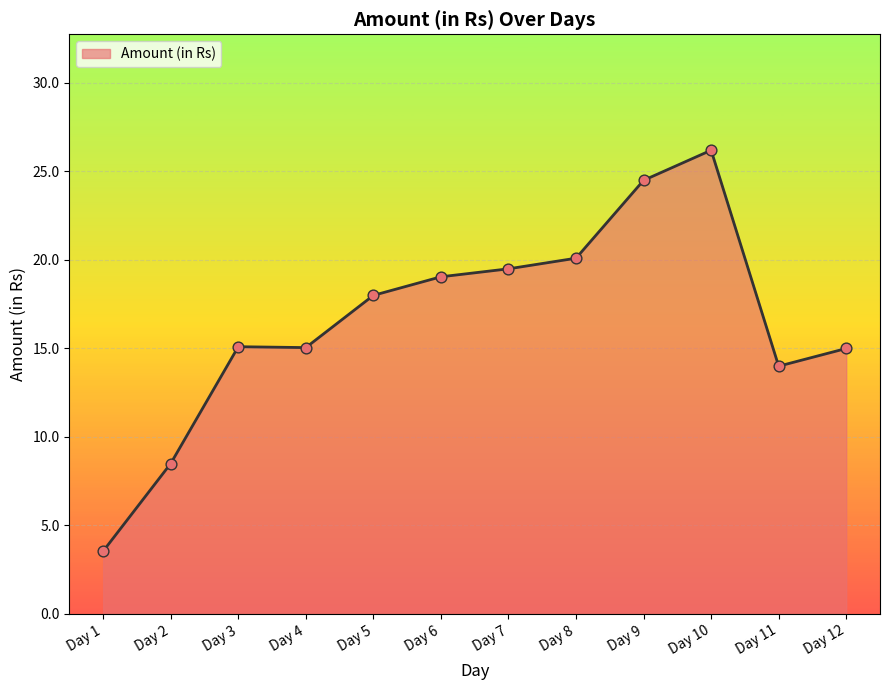

Approximately how many times larger is the value at Day 12 compared to Day 11?

1.1